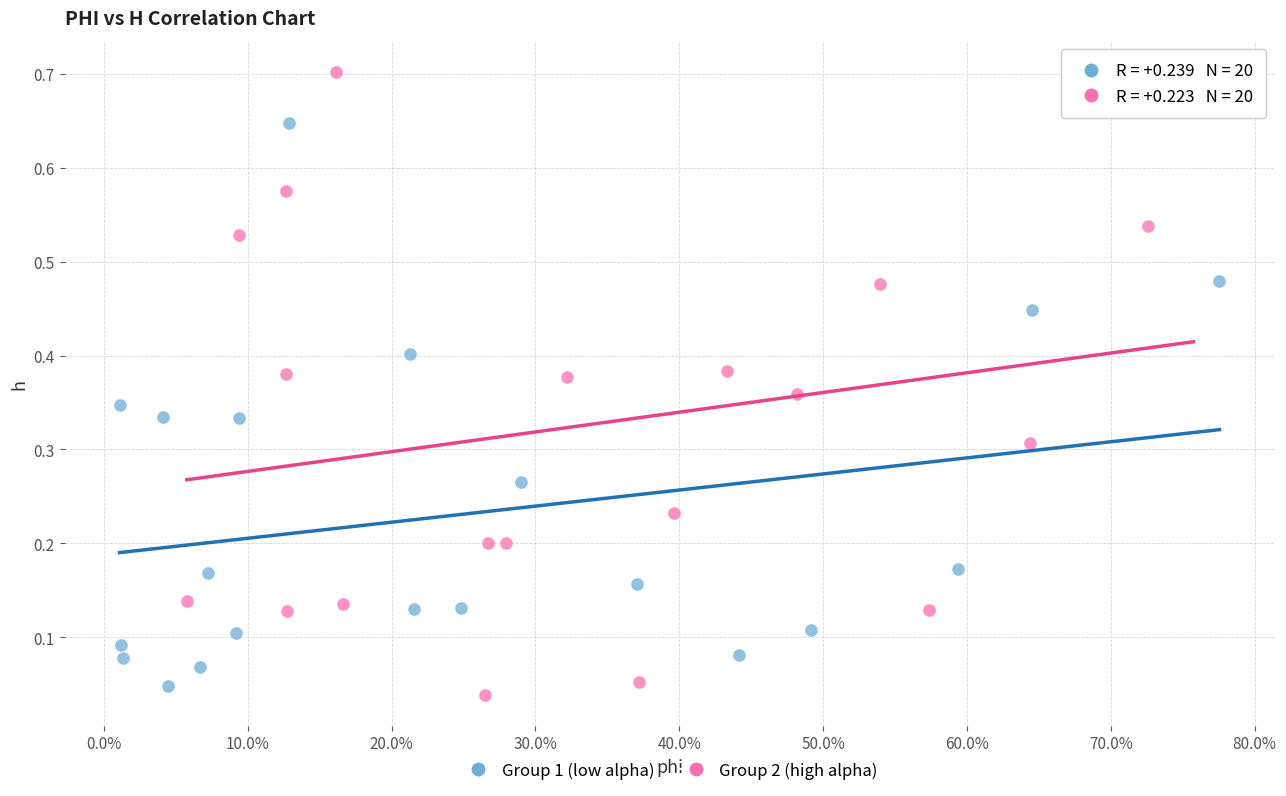

Which series has the largest Y range (max minus min)?

Group 2 (high alpha)